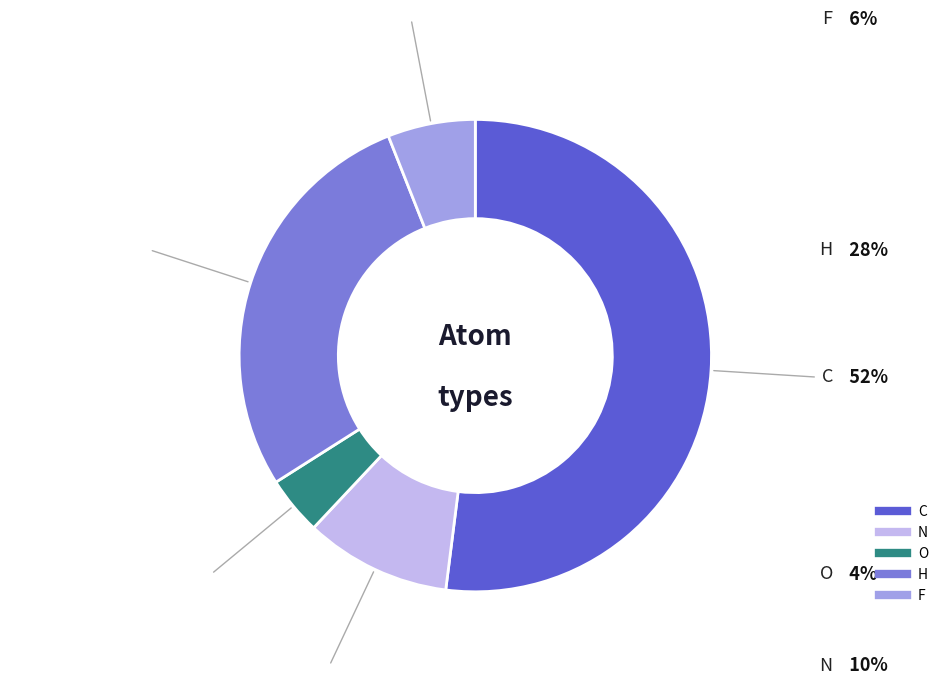

Count the number of slices in the pie.

5